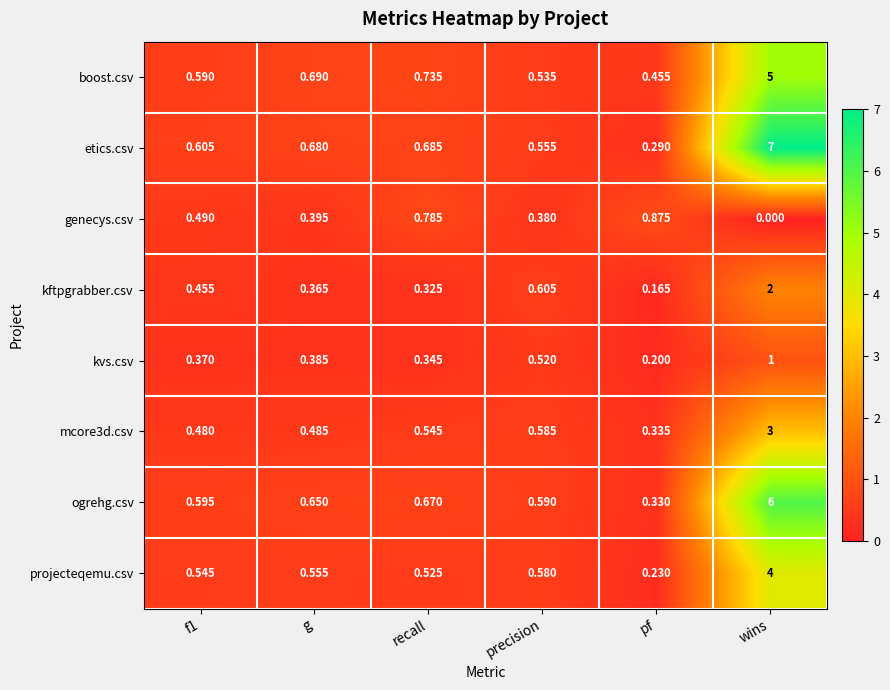

Is the value of projecteqemu.csv at pf greater than the value of kvs.csv at f1?

No